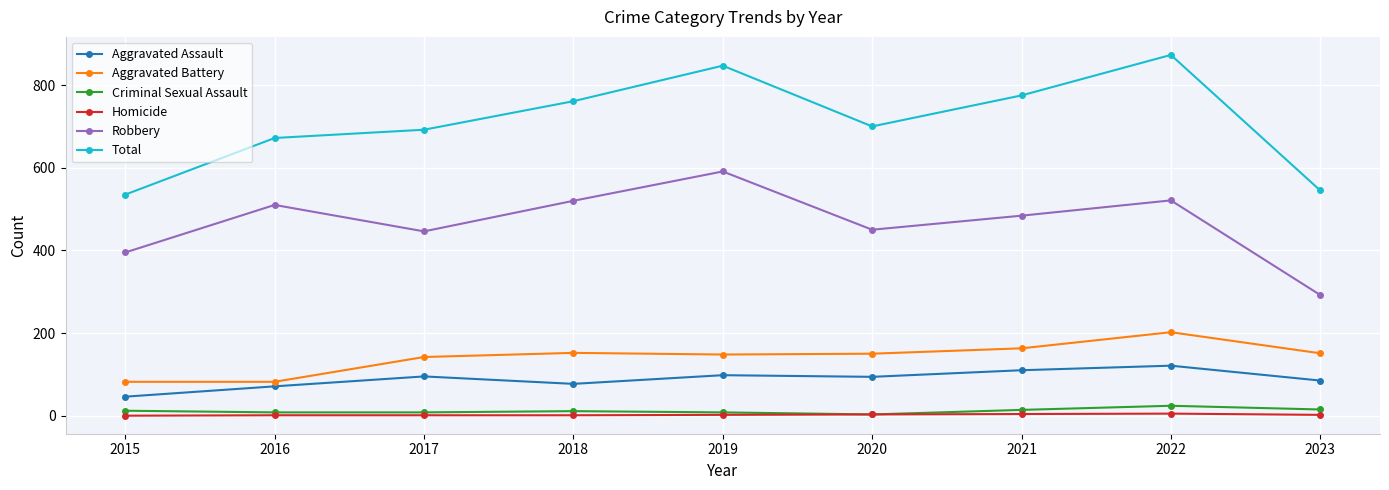

True or false: Robbery has more than 1 interior local peaks.

True